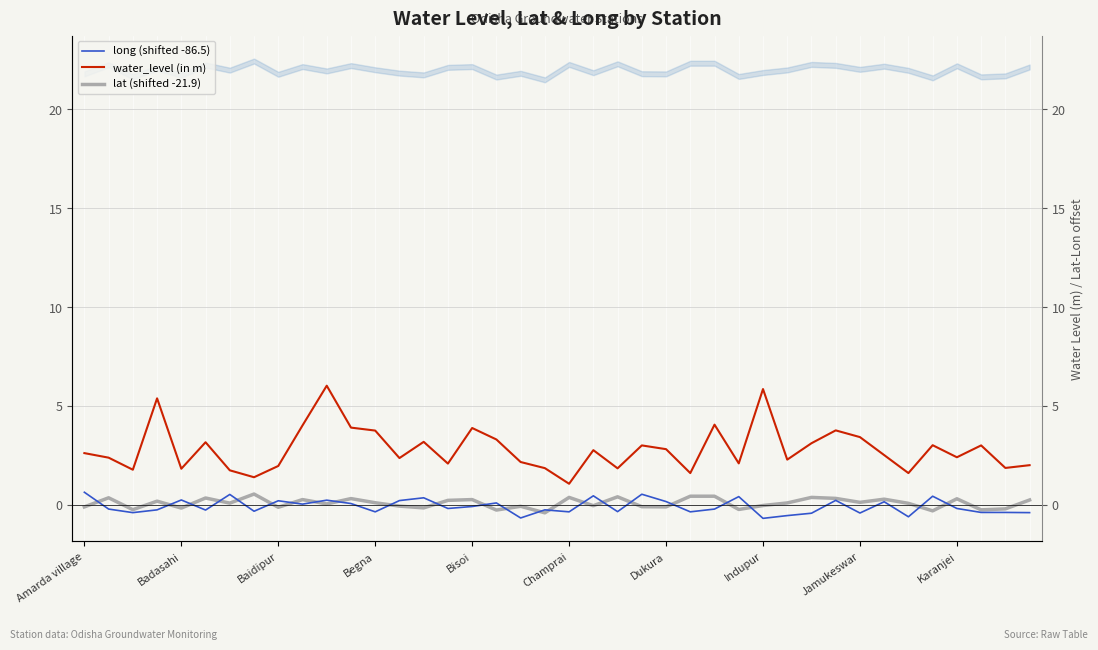

At which category is the sum across all series the highest?

10